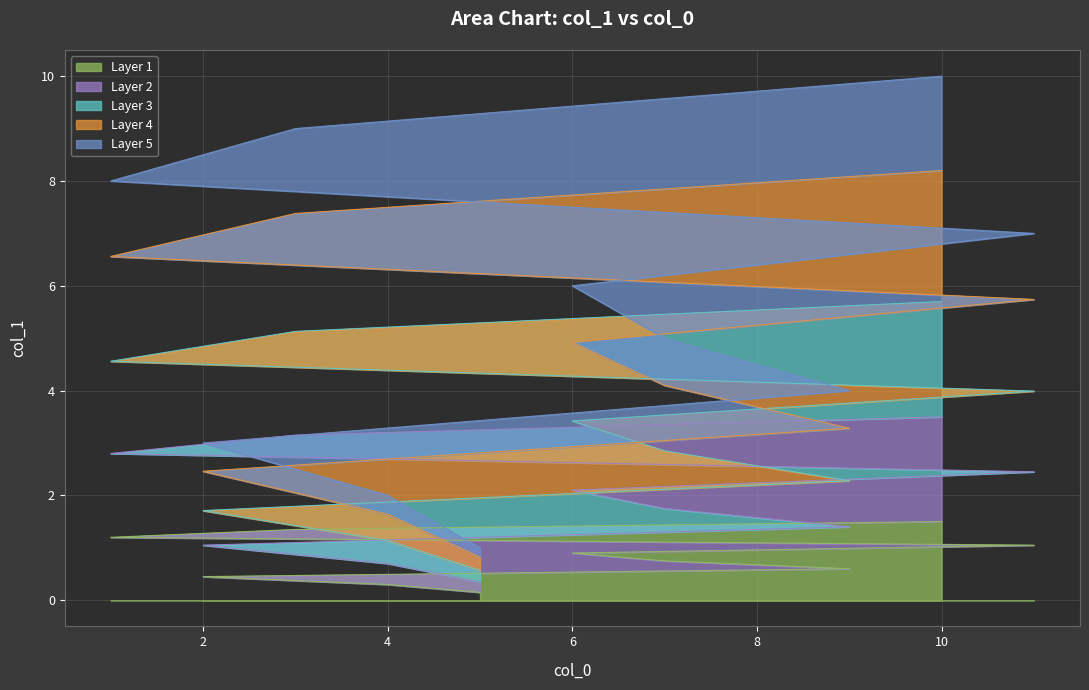

True or false: the data shows 0.8 at 7.

True